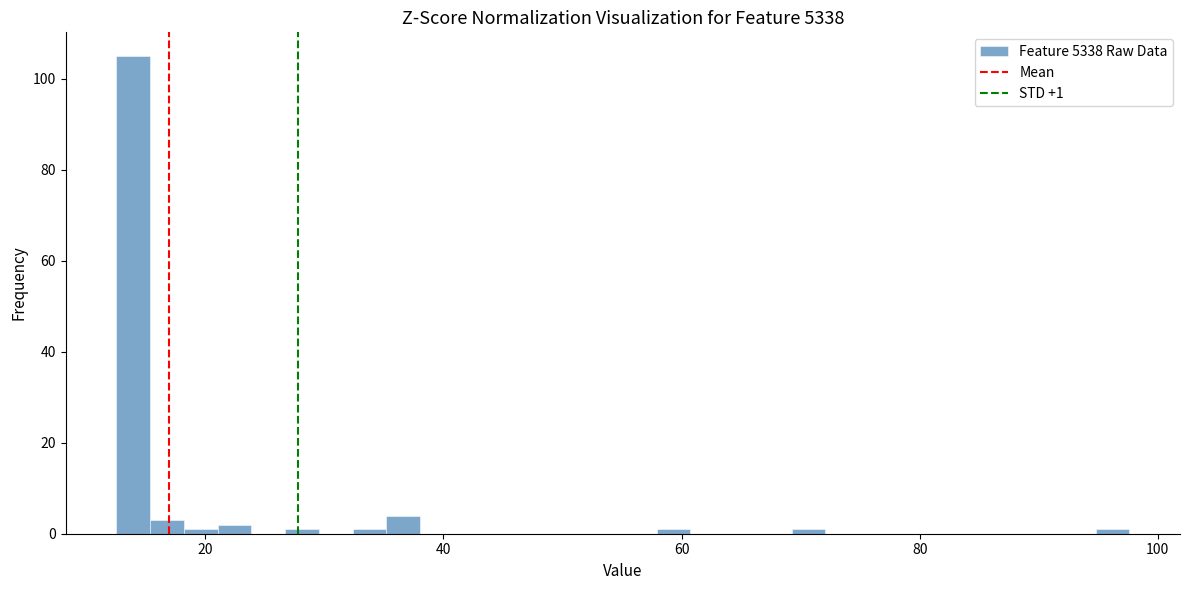

Read against the x-axis, roughly where is the centre of the tallest bar?

14